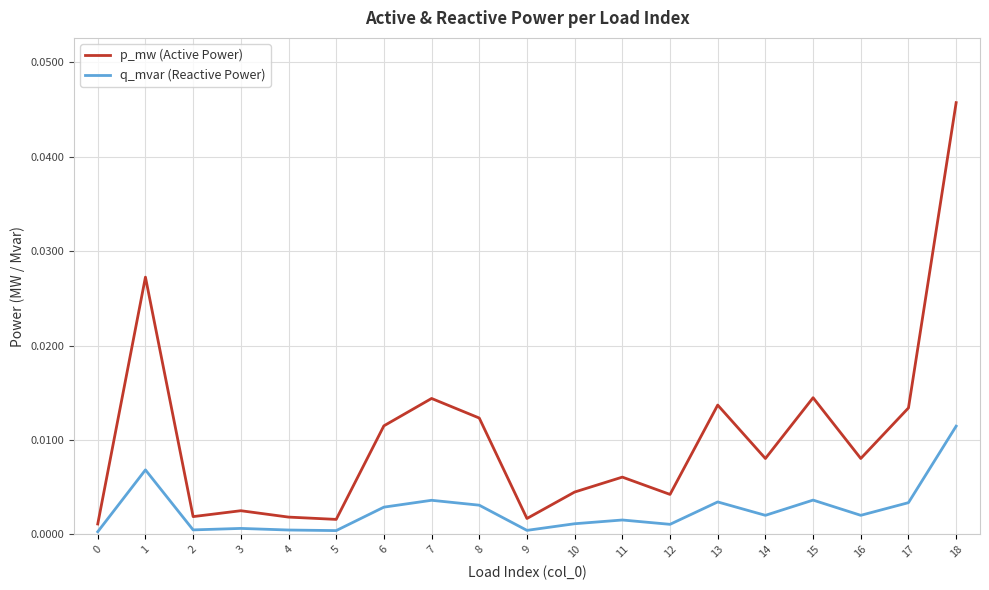

Rank the series by their maximum value, from highest to lowest.

p_mw (Active Power), q_mvar (Reactive Power)